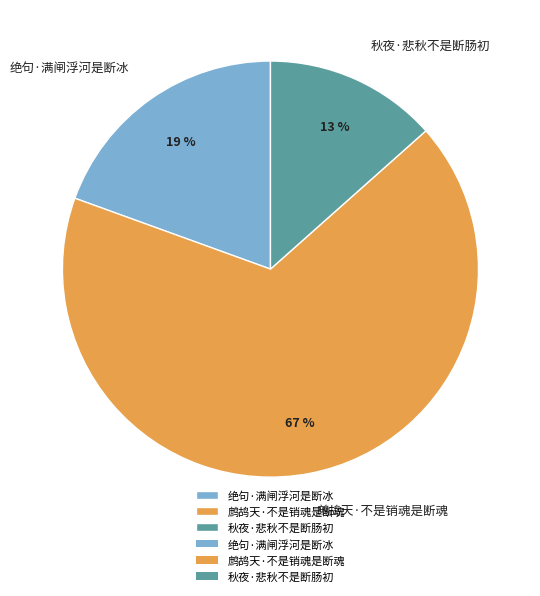

Does any single category account for the majority?

Yes